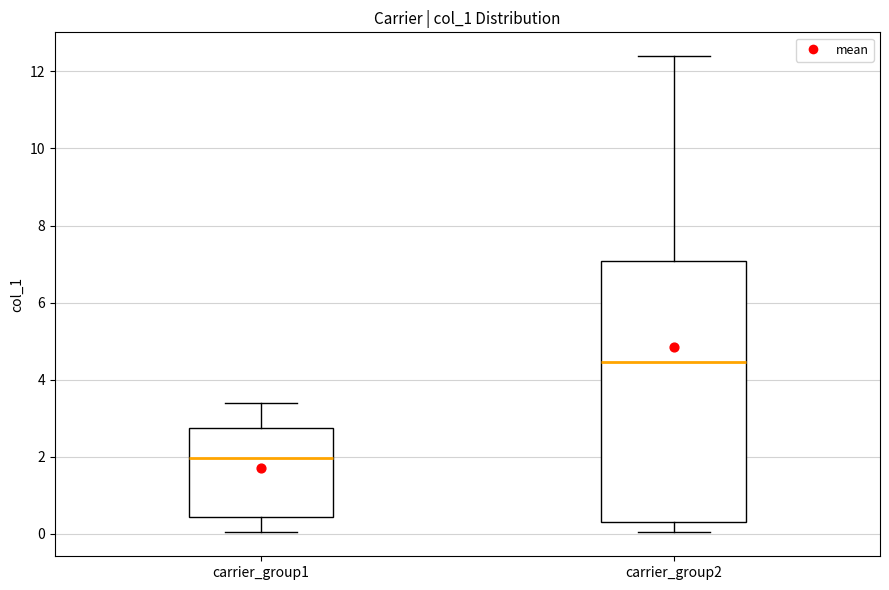

Which box is the tallest, from its lower edge to its upper edge?

carrier_group2